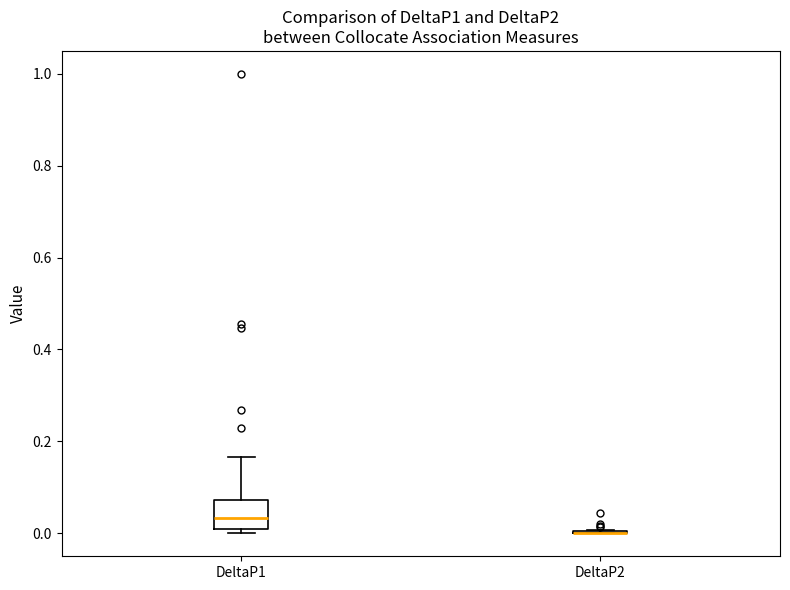

Reading left to right, transcribe this box plot: for each box, give where its median line is, the range the box spans, and where its two whiskers end, as read against the y-axis. The values are not printed on the chart, so give them approximately, as read against the axis.

DeltaP1: median 0.04, box 0.02 to 0.08, whiskers 0.00 to 0.16
DeltaP2: box collapsed to a line at 0.00, whiskers 0.00 to 0.00